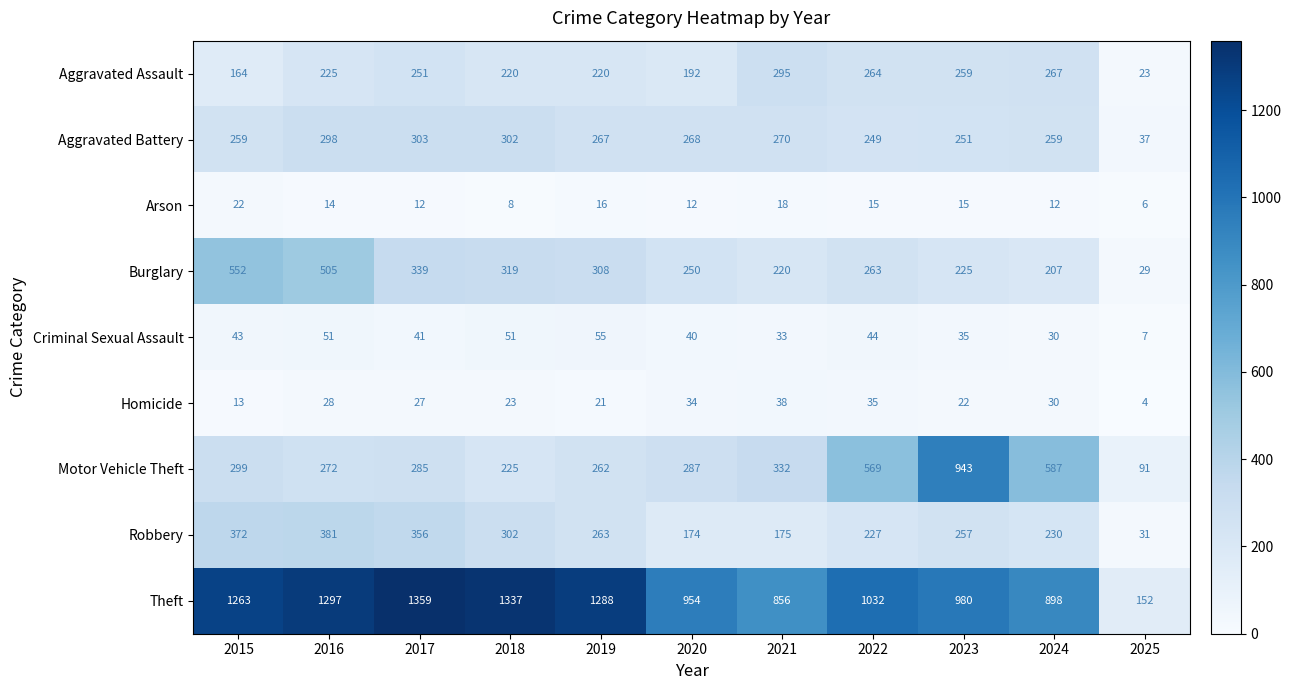

What is the total value across all series at 2023?

2987